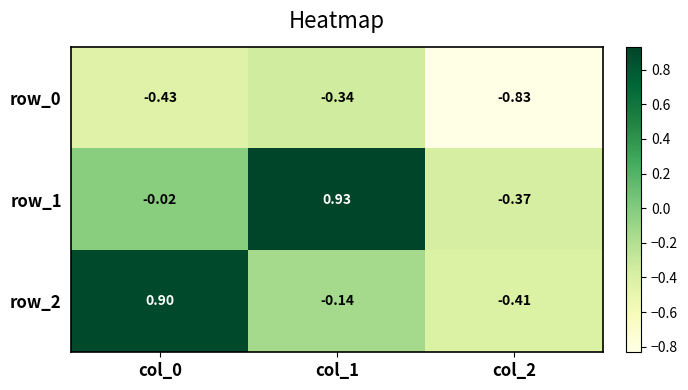

Which series has the largest total across all categories?

row_1